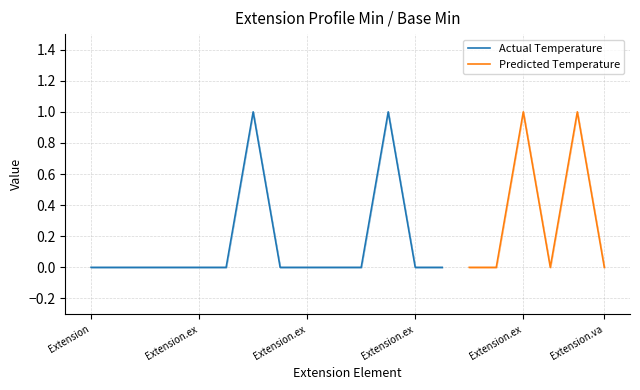

Is the value of Predicted Temperature at Extension.extension:profession.id greater than the value of Actual Temperature at Extension.extension:ordinalSpeciality?

No